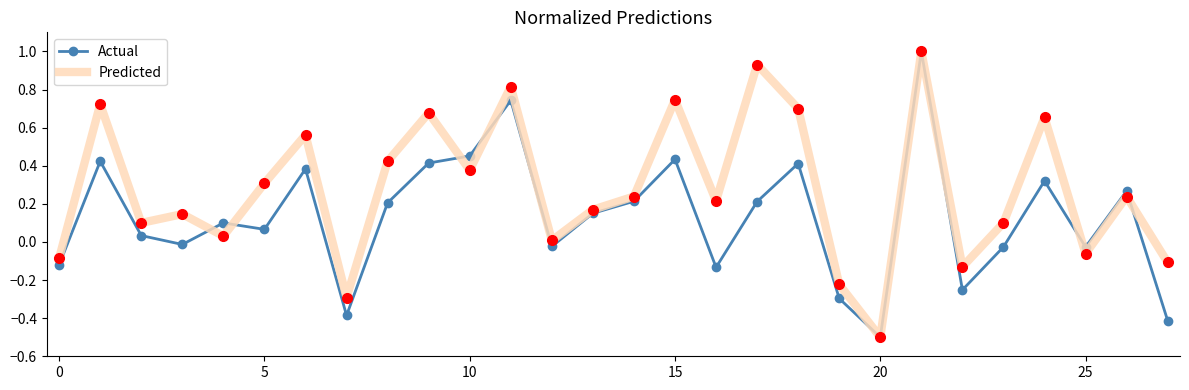

What is the smallest value displayed?

-0.5